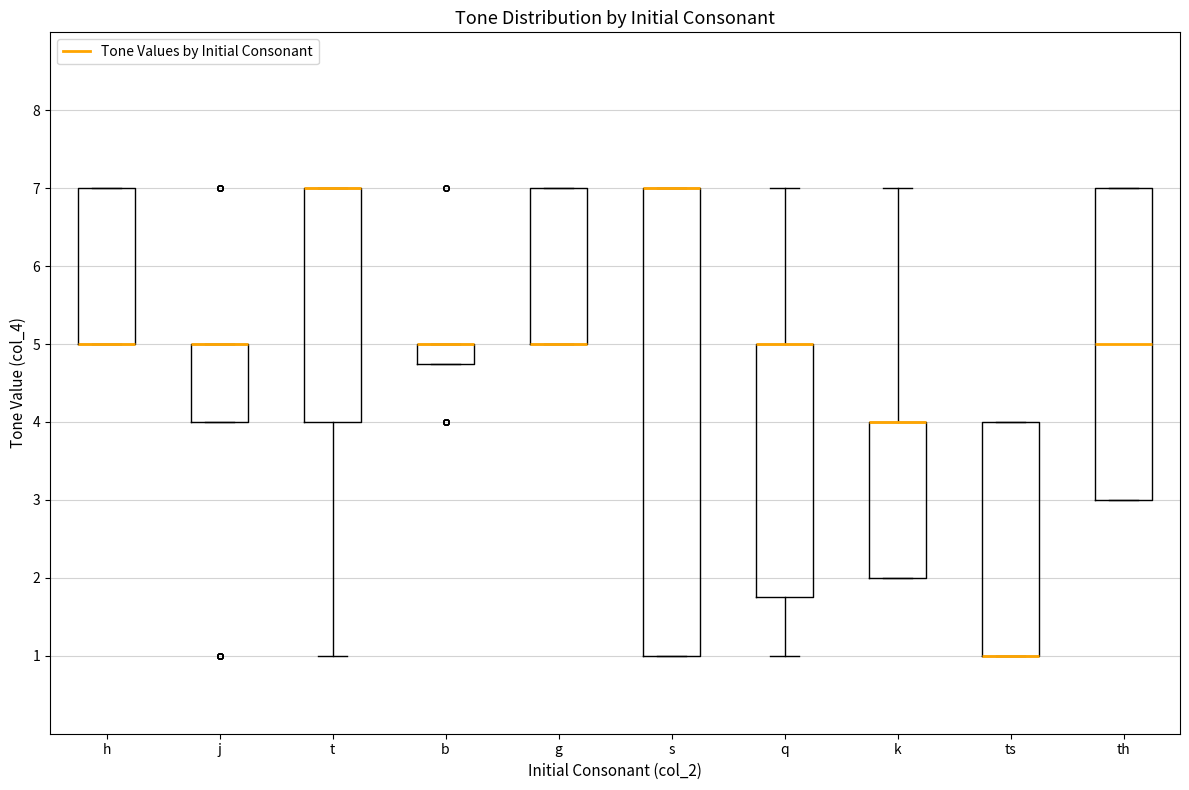

Reading left to right, transcribe this box plot: for each box, give where its median line is, the range the box spans, and where its two whiskers end, as read against the y-axis. The values are not printed on the chart, so give them approximately, as read against the axis.

h: median 5.0 (drawn on the box's lower edge), box 5.0 to 7.0, whiskers 5.0 to 7.0
j: median 5.0 (drawn on the box's upper edge), box 4.0 to 5.0, whiskers 4.0 to 5.0
t: median 7.0 (drawn on the box's upper edge), box 4.0 to 7.0, whiskers 1.0 to 7.0
b: median 5.0 (drawn on the box's upper edge), box 4.8 to 5.0, whiskers 4.8 to 5.0
g: median 5.0 (drawn on the box's lower edge), box 5.0 to 7.0, whiskers 5.0 to 7.0
s: median 7.0 (drawn on the box's upper edge), box 1.0 to 7.0, whiskers 1.0 to 7.0
q: median 5.0 (drawn on the box's upper edge), box 1.8 to 5.0, whiskers 1.0 to 7.0
k: median 4.0 (drawn on the box's upper edge), box 2.0 to 4.0, whiskers 2.0 to 7.0
ts: median 1.0 (drawn on the box's lower edge), box 1.0 to 4.0, whiskers 1.0 to 4.0
th: median 5.0, box 3.0 to 7.0, whiskers 3.0 to 7.0